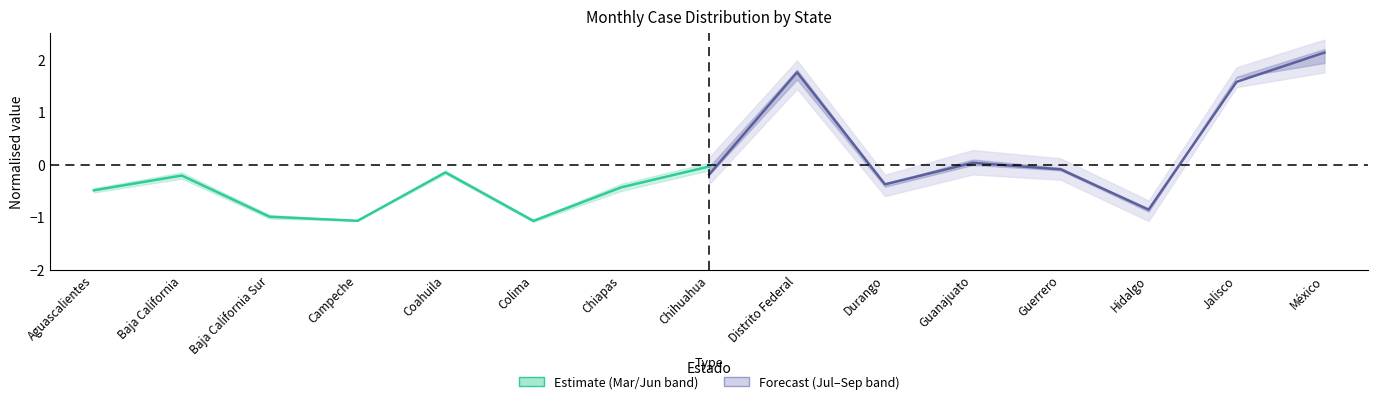

At how many categories does at least one series exceed 0?

4